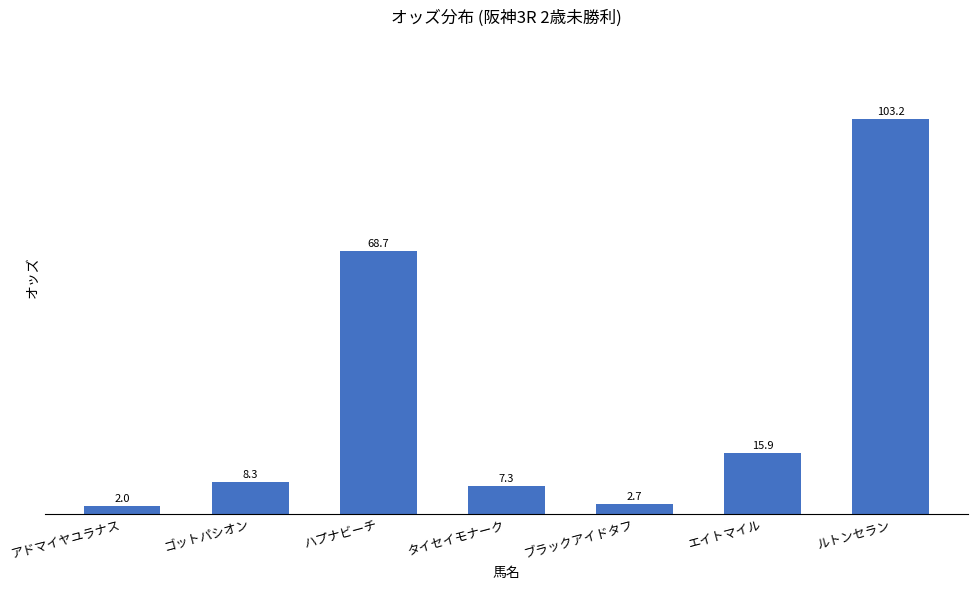

Which category has the highest value across all series?

ルトンセラン